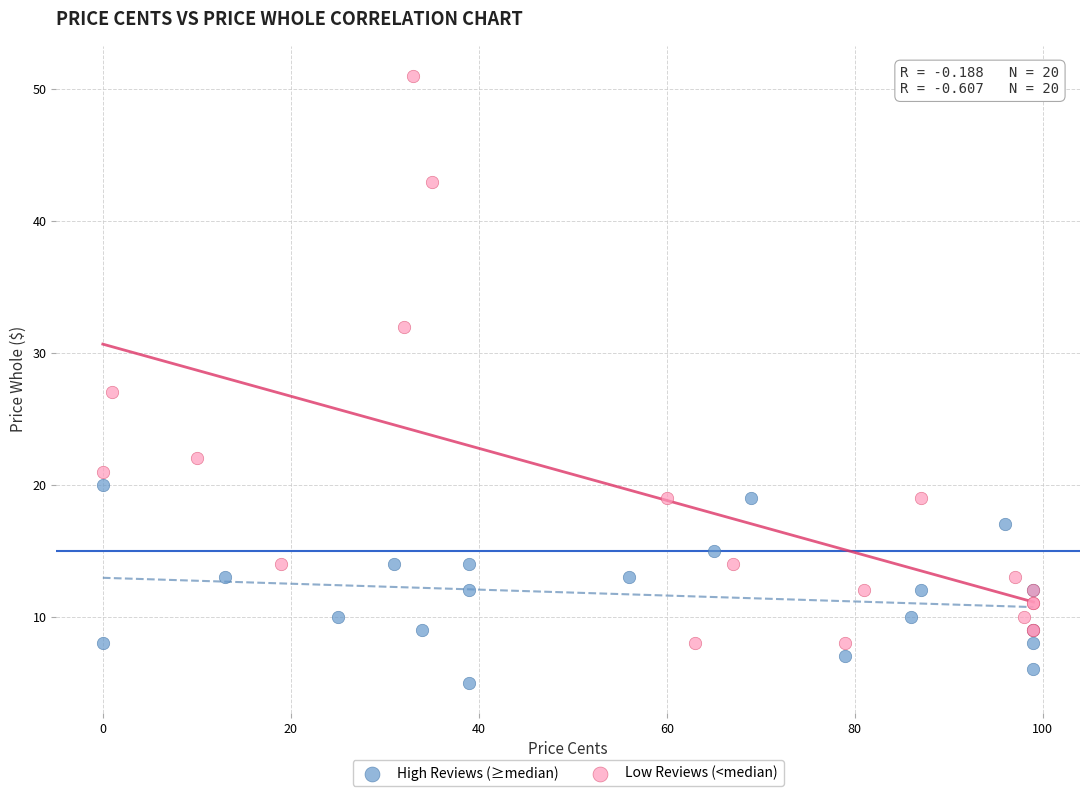

Which series reaches the maximum Y coordinate?

Low Reviews (<median)